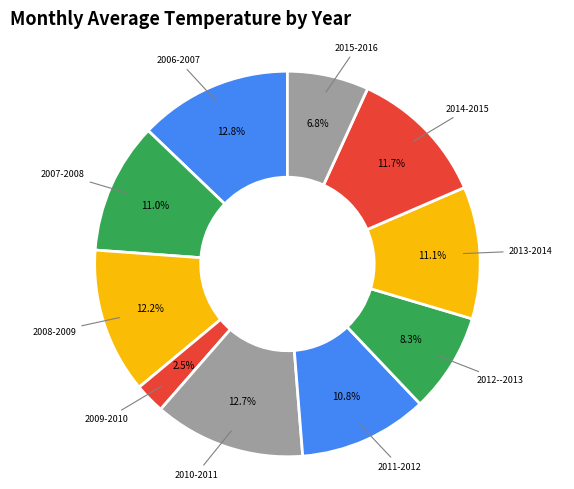

Count the number of slices in the pie.

10